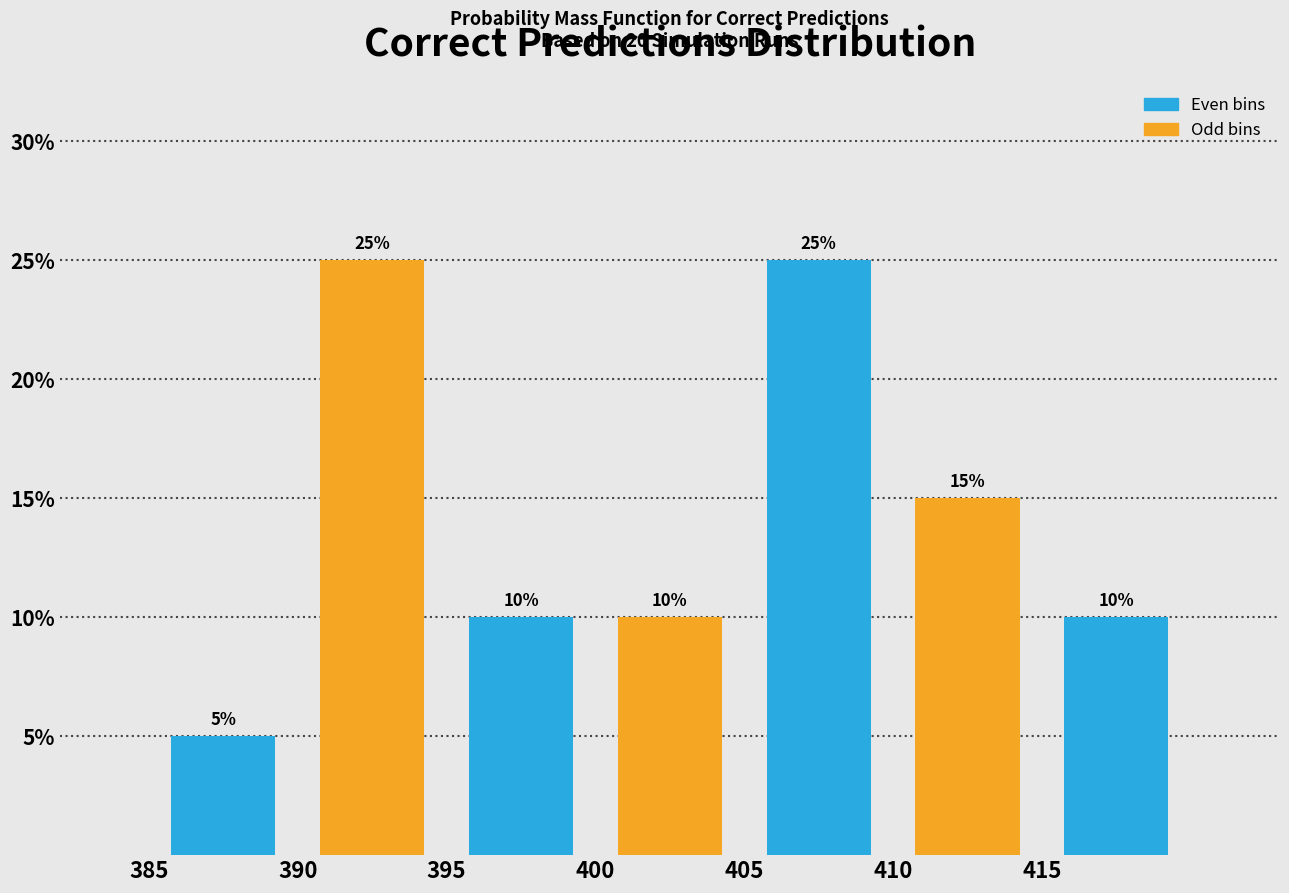

Reading left to right, list every bar in this chart as the range it spans on the x-axis followed by its height.

385 to 390: 5
390 to 395: 25
395 to 400: 10
400 to 405: 10
405 to 410: 25
410 to 415: 15
415 to 420: 10